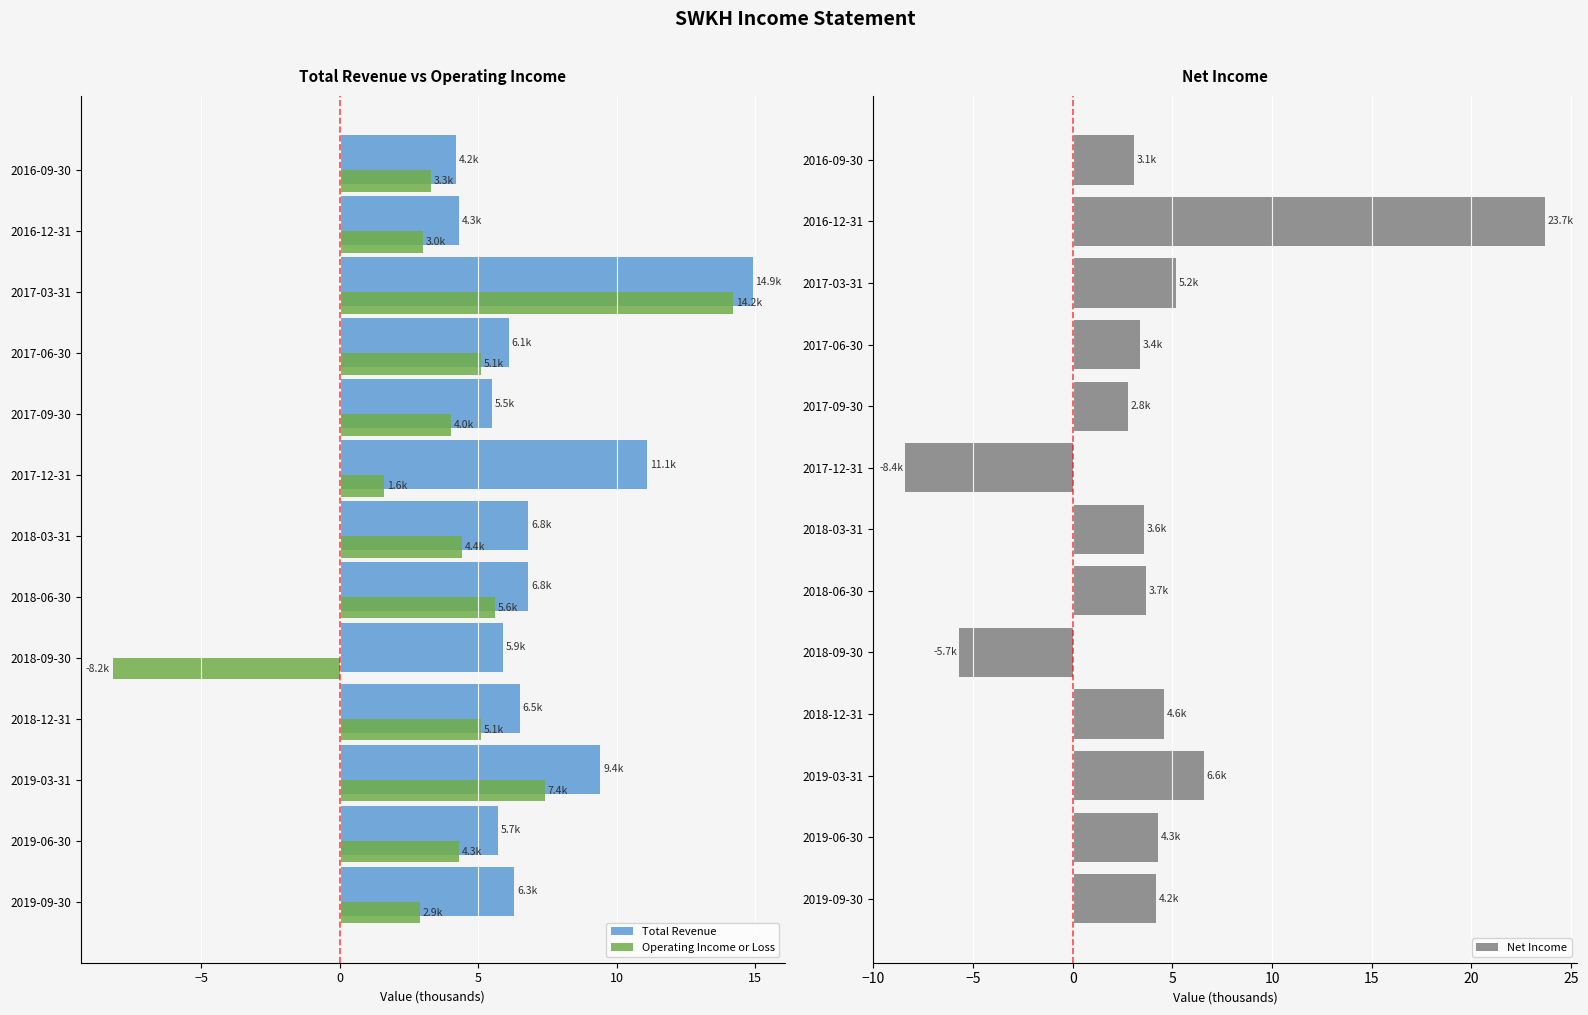

The Operating Income or Loss series shows 1.5 at 2018-03-31. True or false?

False